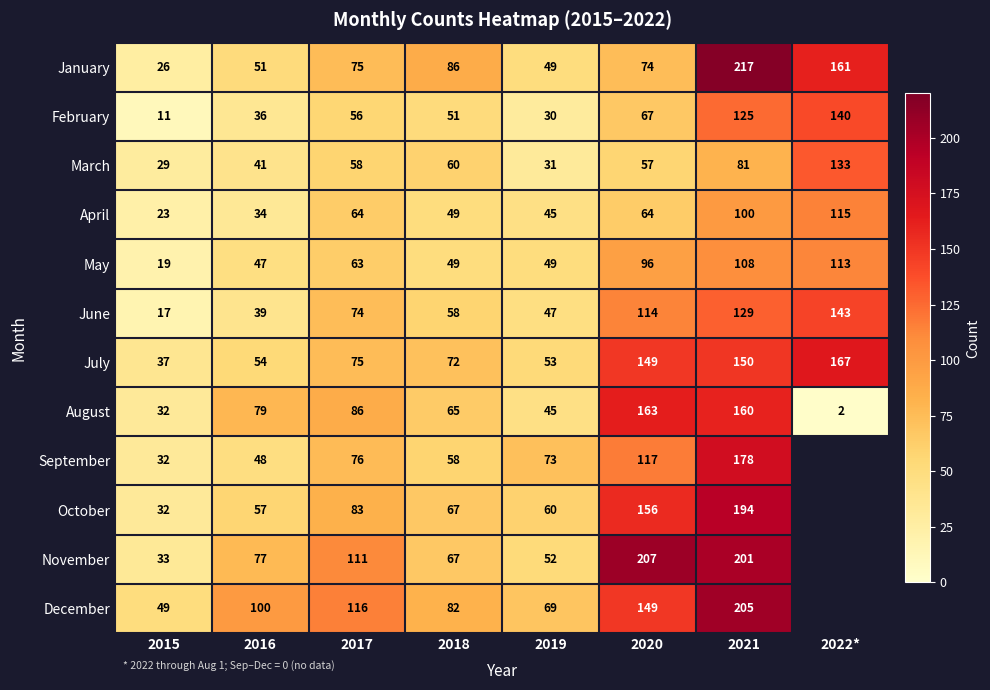

The September series shows 117 at 2020. True or false?

True